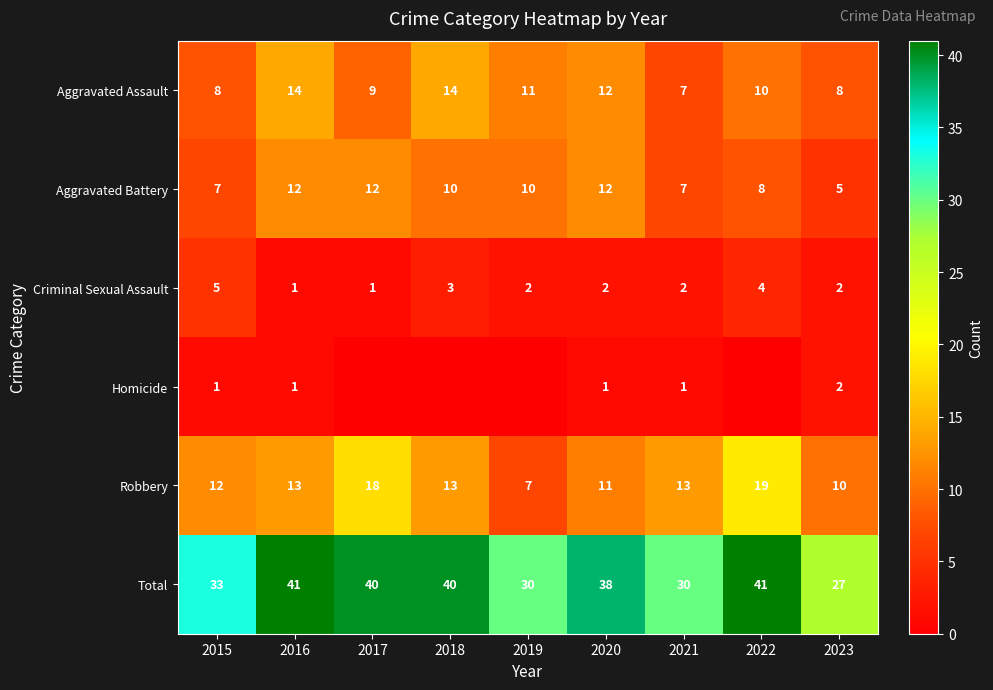

What is the spread (max minus min) of values at 2020?

37